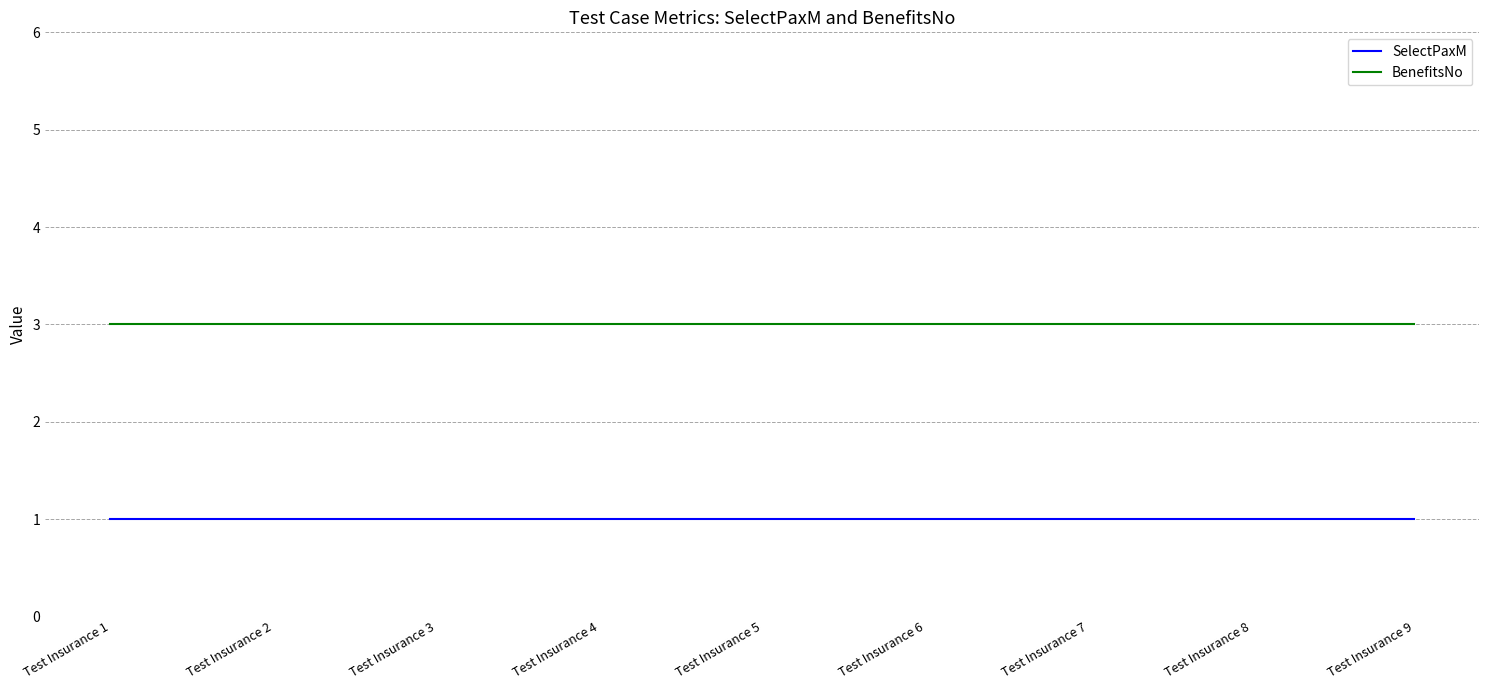

What is the spread (max minus min) of values at Test Insurance 7?

2